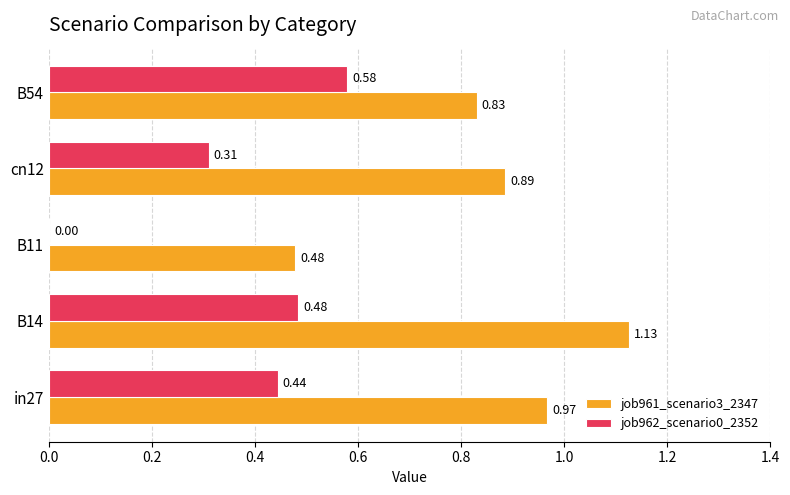

At which category is the sum across all series the highest?

B14